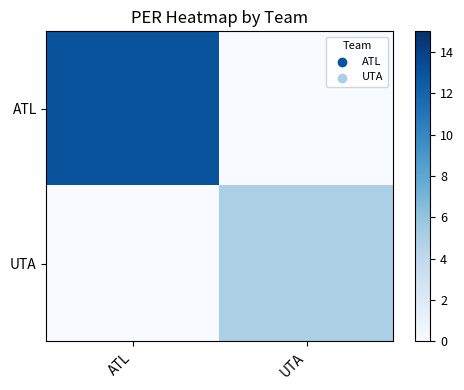

Which has a higher value, UTA or ATL?

ATL